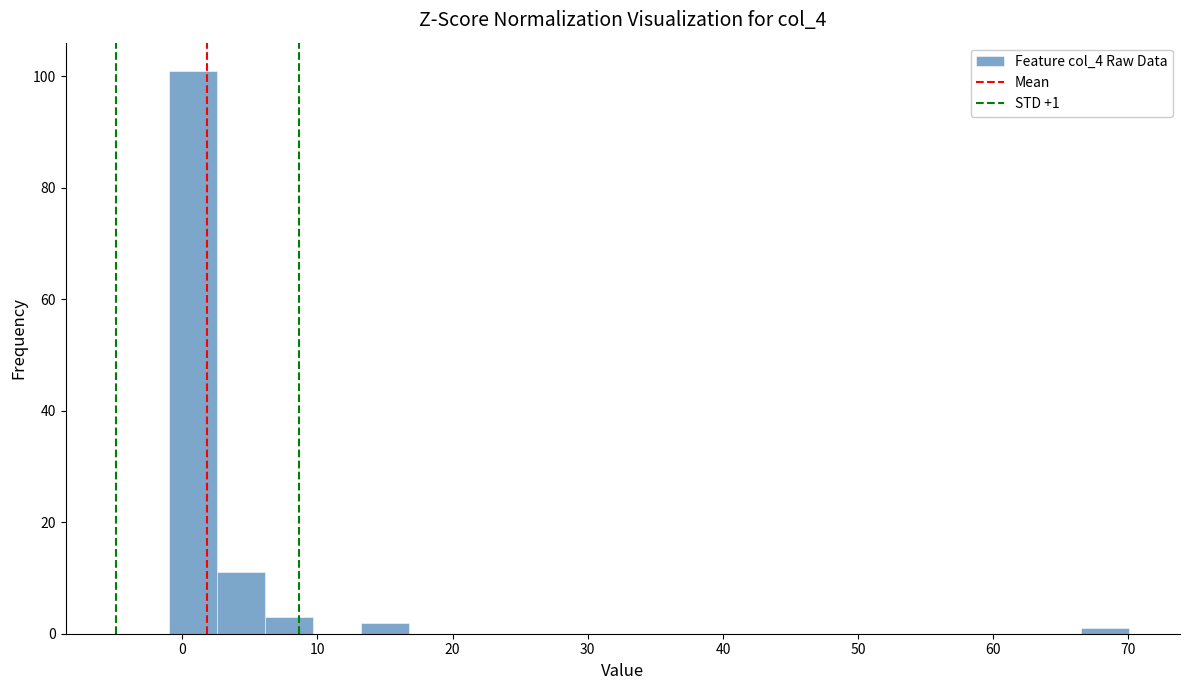

Read against the x-axis, roughly where is the centre of the tallest bar?

1